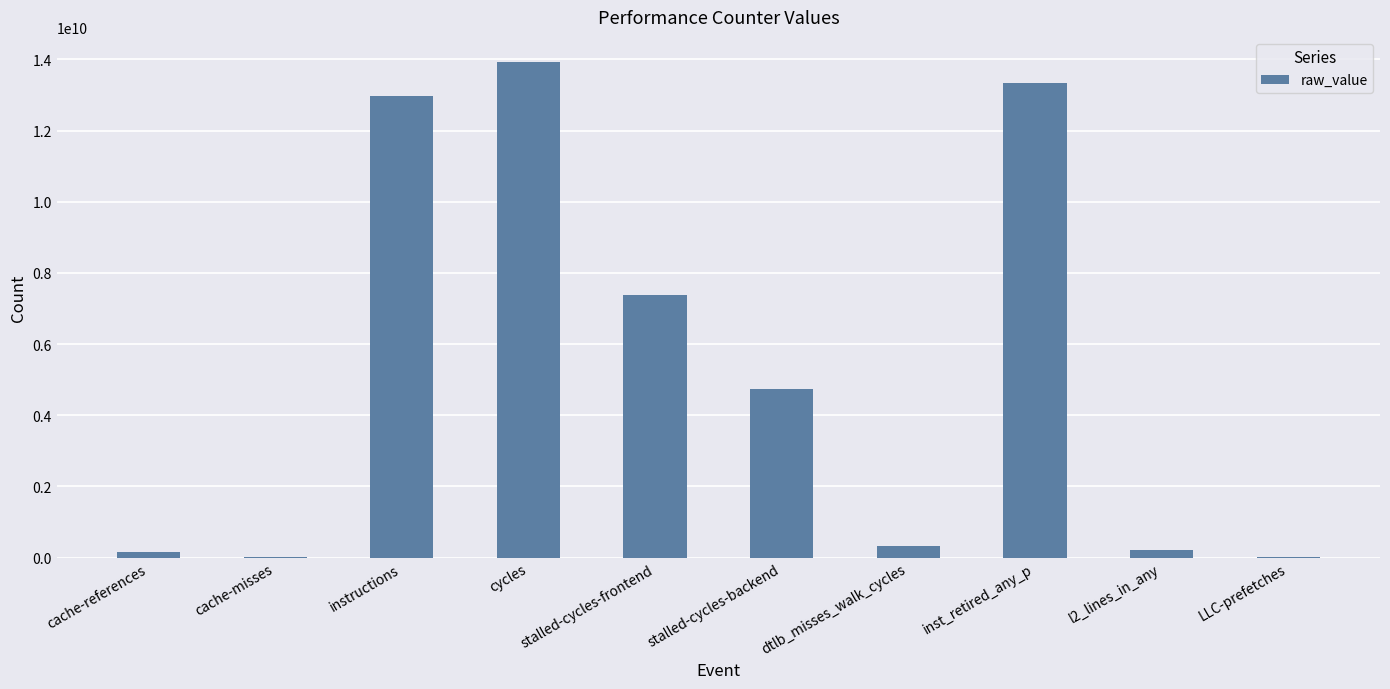

The chart shows a value of 334625359 at dtlb_misses_walk_cycles. True or false?

True